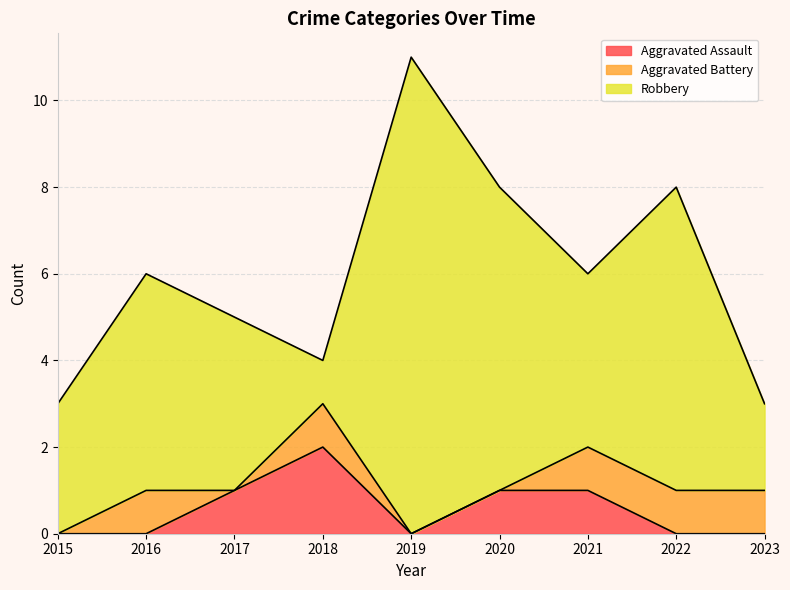

Does the chart display data point markers on the line(s)?

No